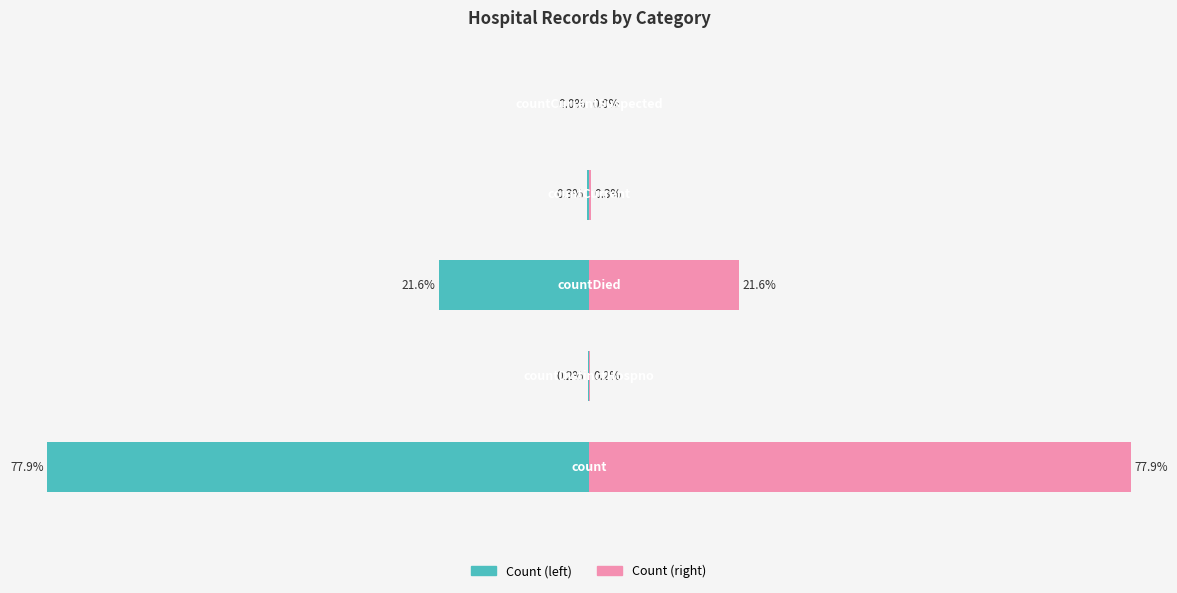

True or false: Count (right) has a value of 28.4 at −20.

False